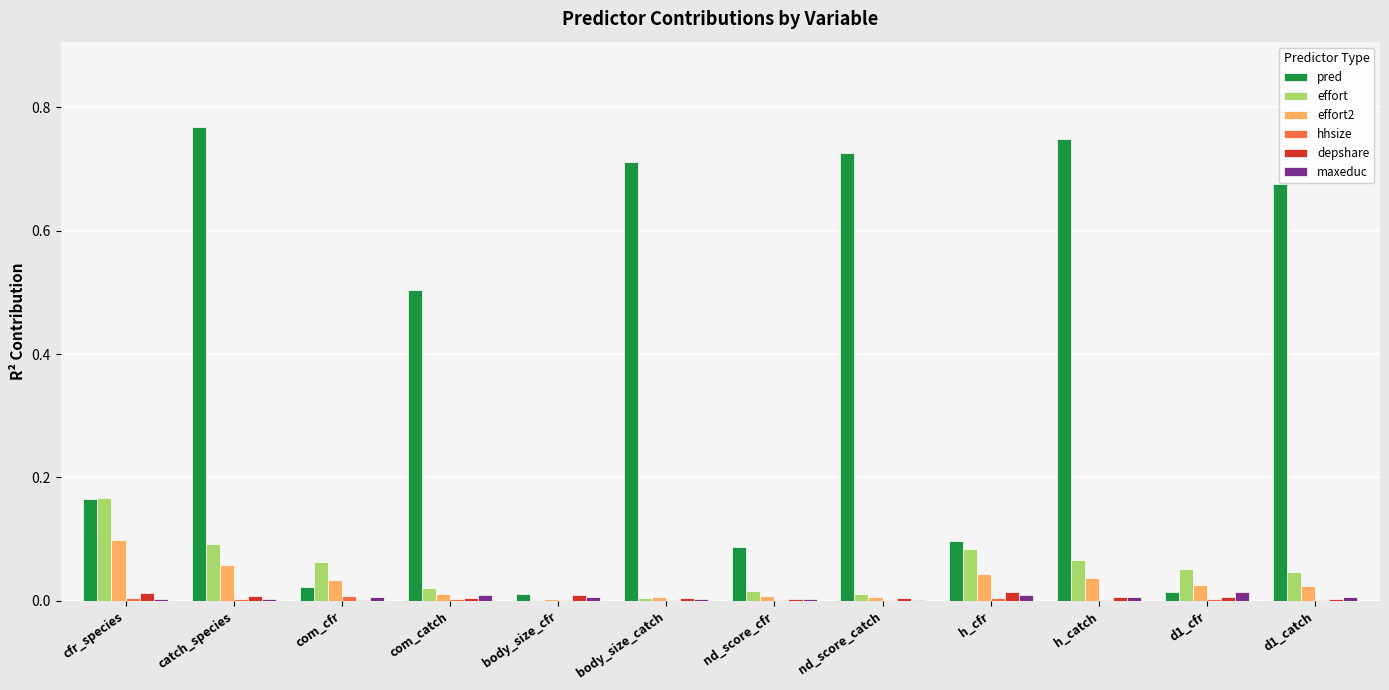

Which series changed the most between cfr_species and com_catch?

pred